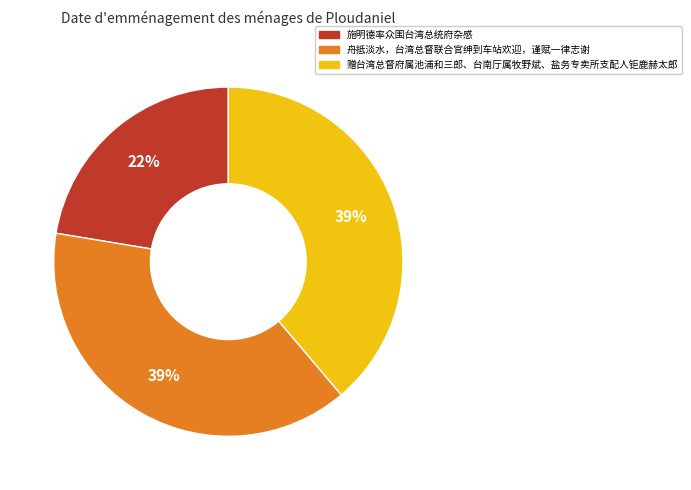

Count the number of slices in the pie.

3